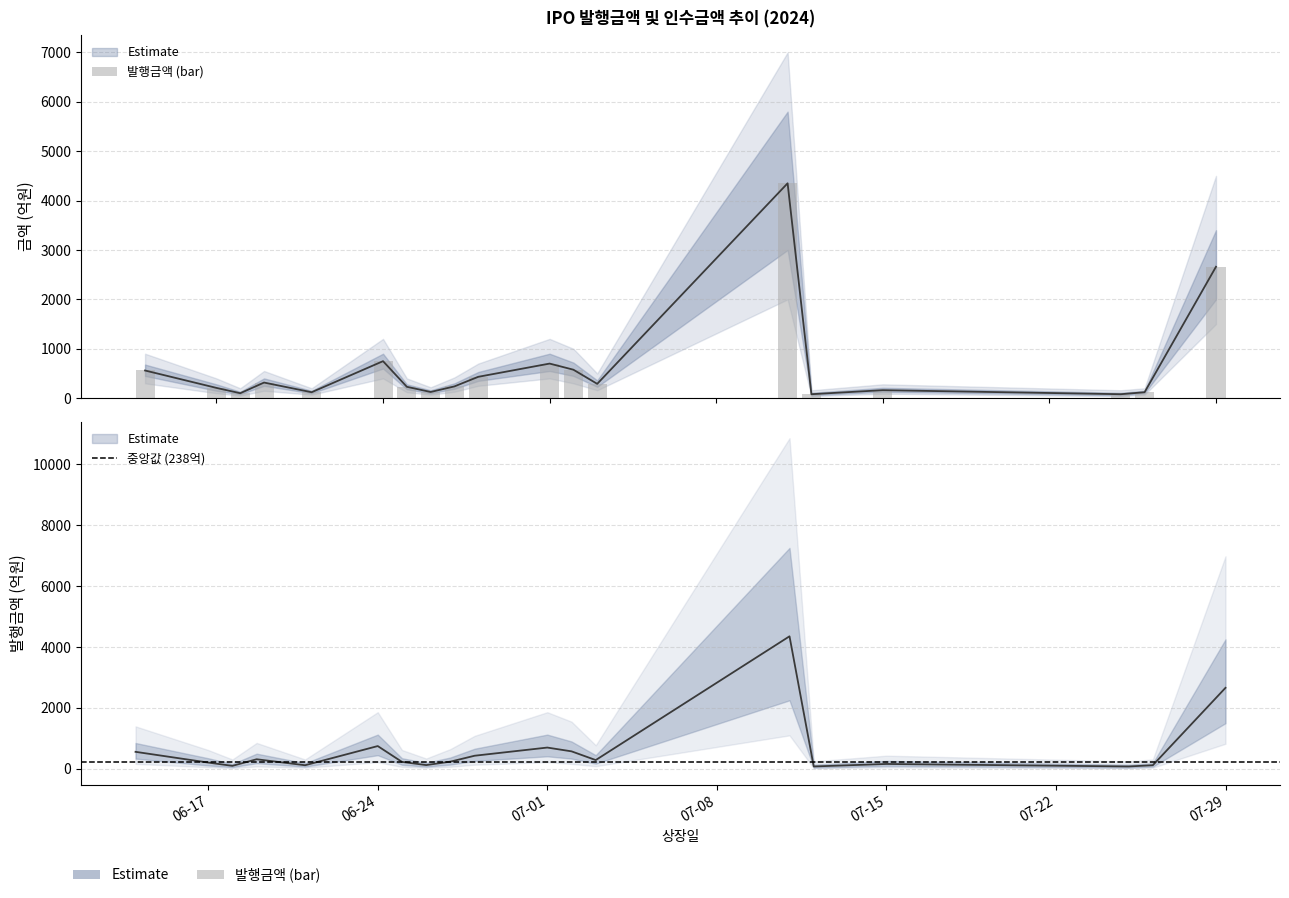

How many series are shown in this chart?

2